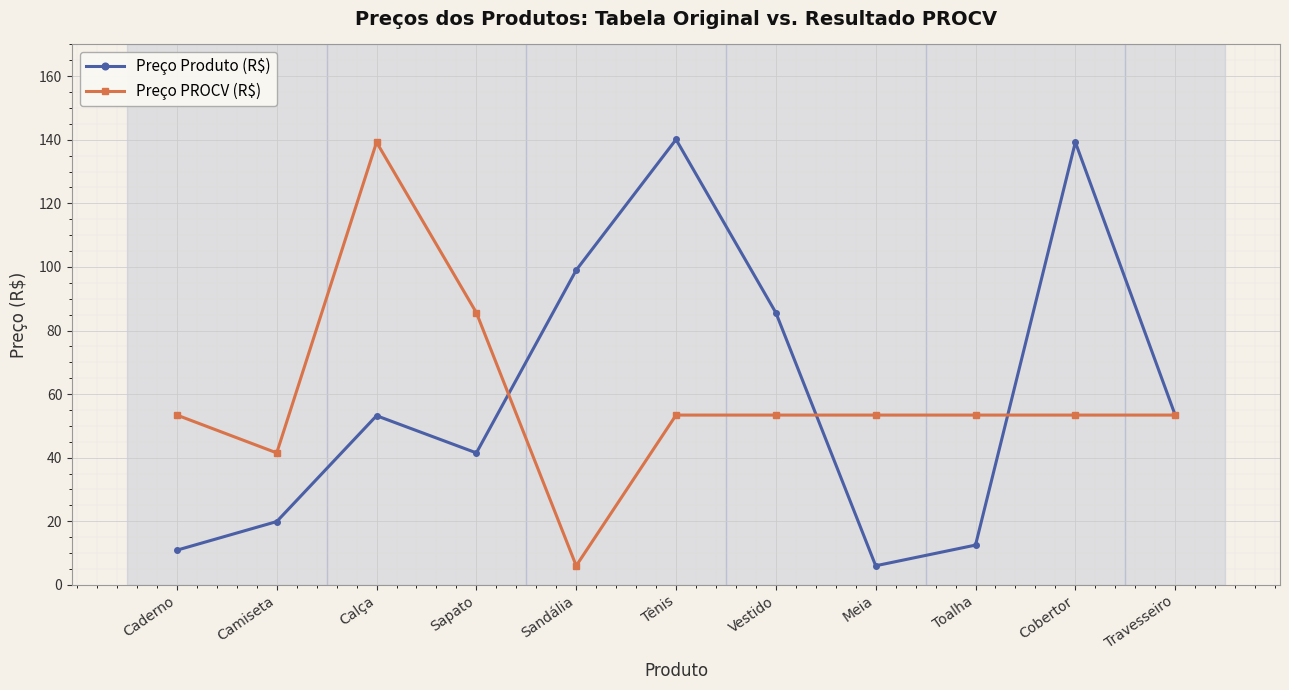

What is the label of the 7th point from the right?

Sandália